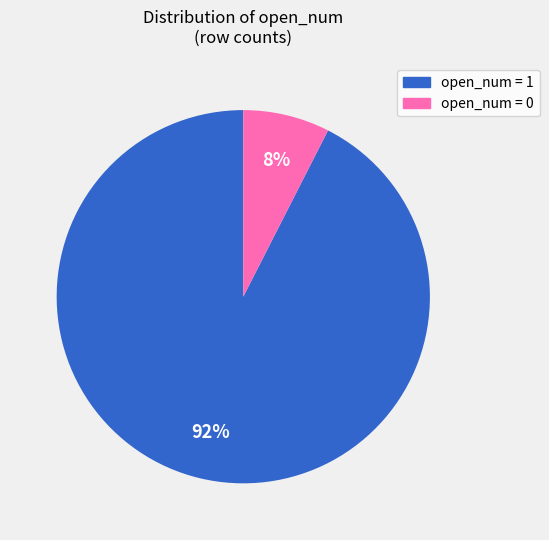

To the nearest percent, what is the average slice percentage?

50%